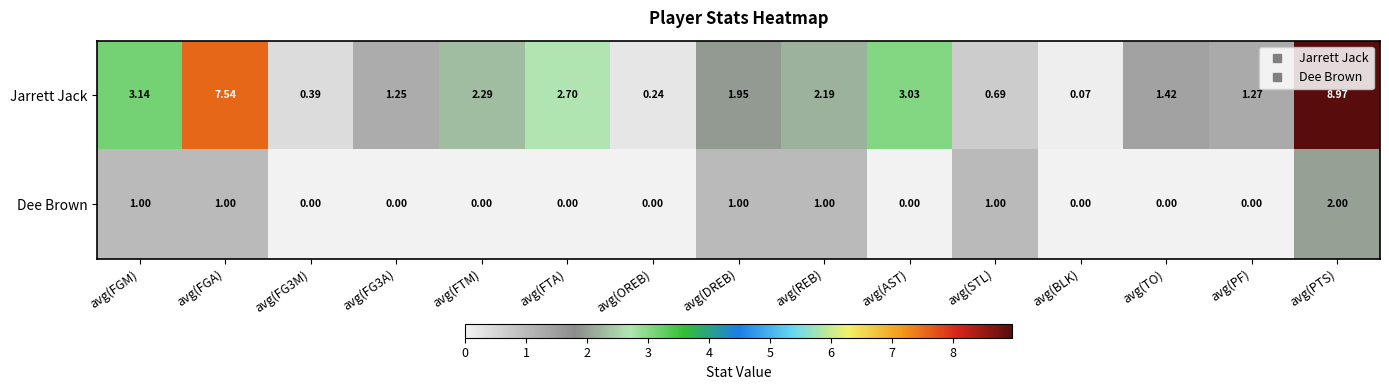

Which label corresponds to the largest value in the chart?

avg(PTS)